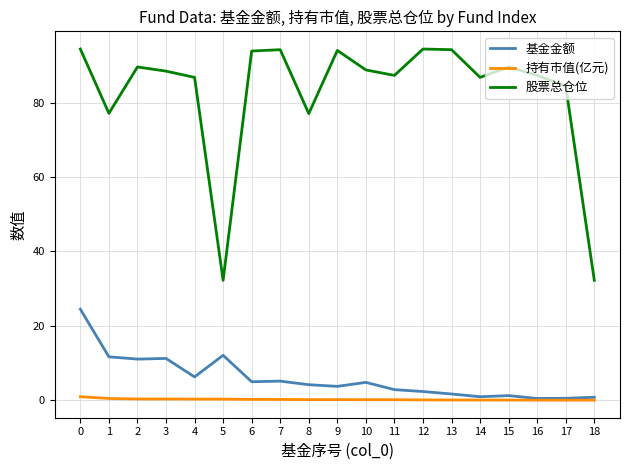

Which series has the largest total across all categories?

股票总仓位